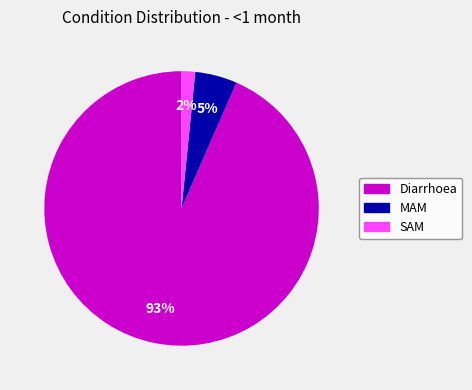

Rank the categories by value from lowest to highest.

SAM, MAM, Diarrhoea